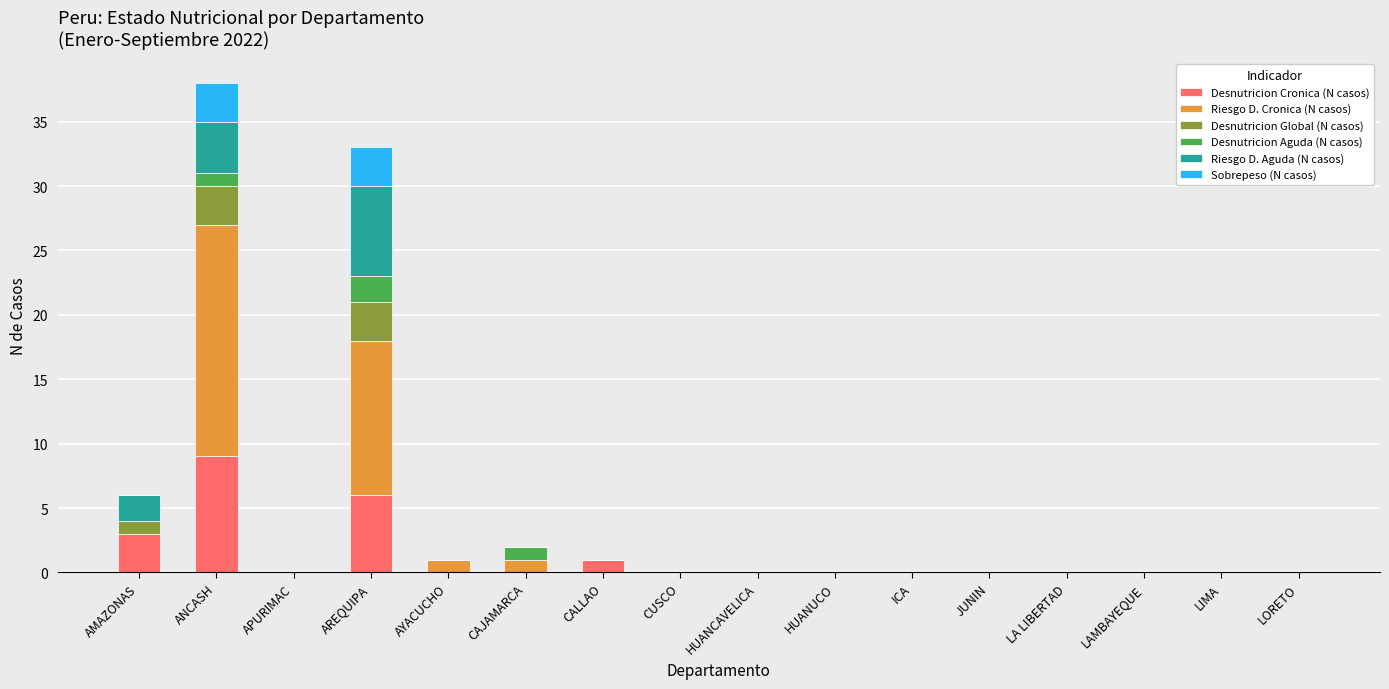

What is the sum of all Desnutricion Cronica (N casos) values?

19